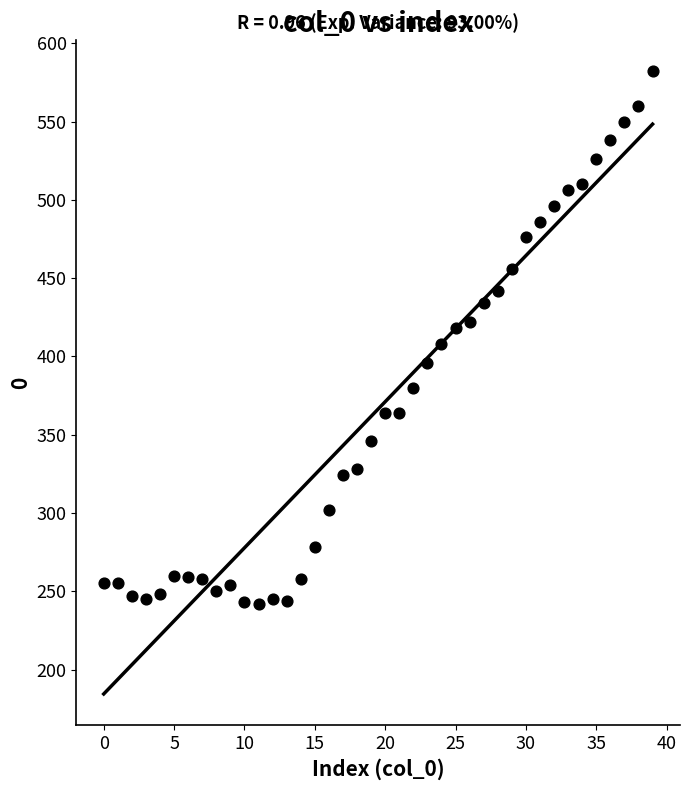

What is the range of Y values (max minus min)?

340